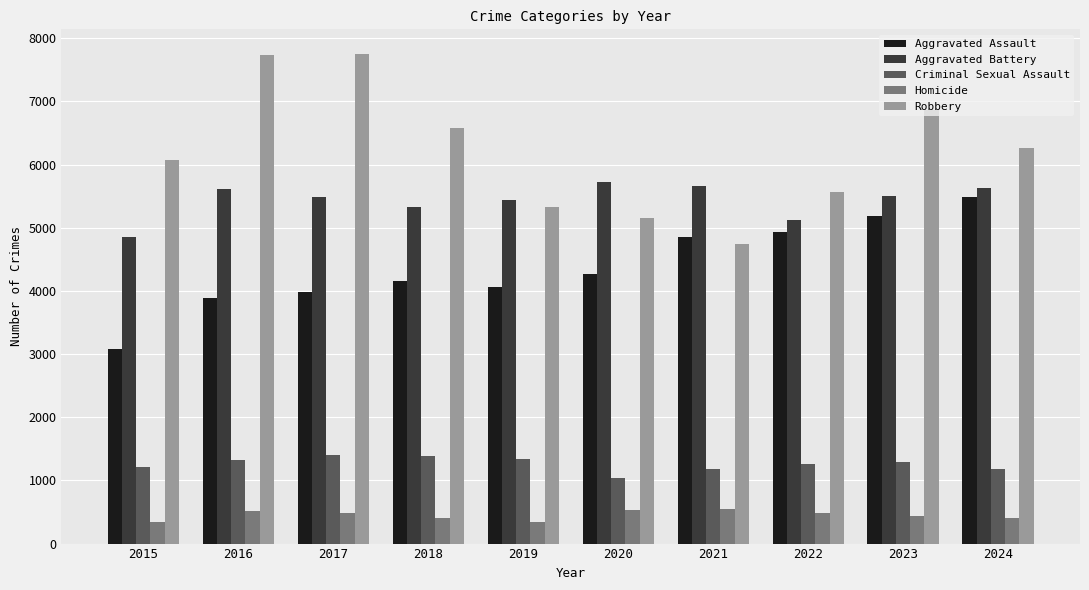

Rank the series at 2018 from highest to lowest value.

Robbery, Aggravated Battery, Aggravated Assault, Criminal Sexual Assault, Homicide